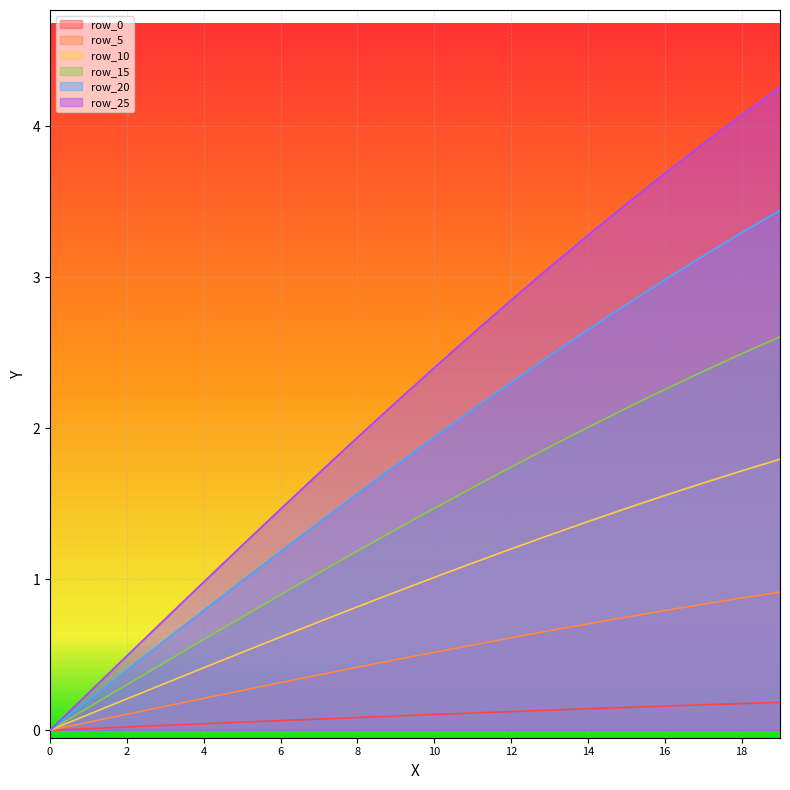

What are all the series names shown in the legend?

row_0, row_5, row_10, row_15, row_20, row_25